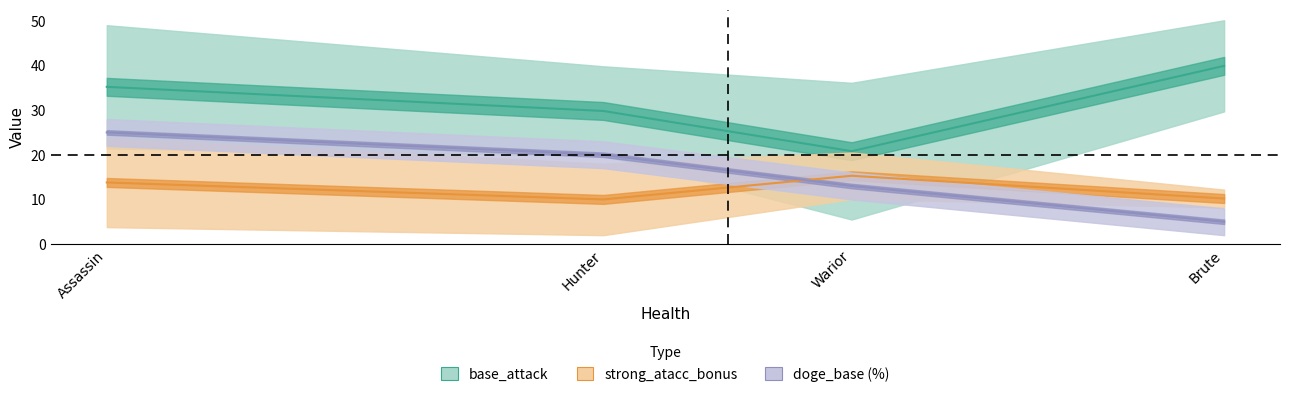

Which category has the lowest value in the doge_base (%) series?

Brute